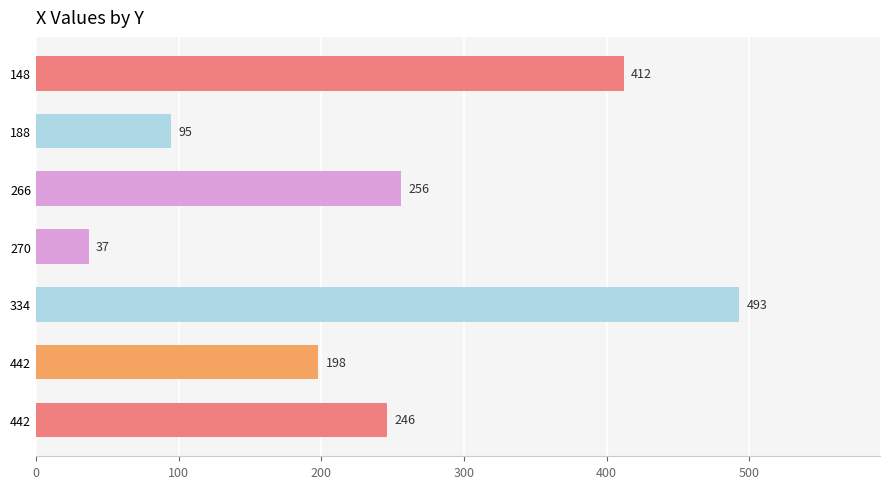

Which category has the lowest value across all series?

270